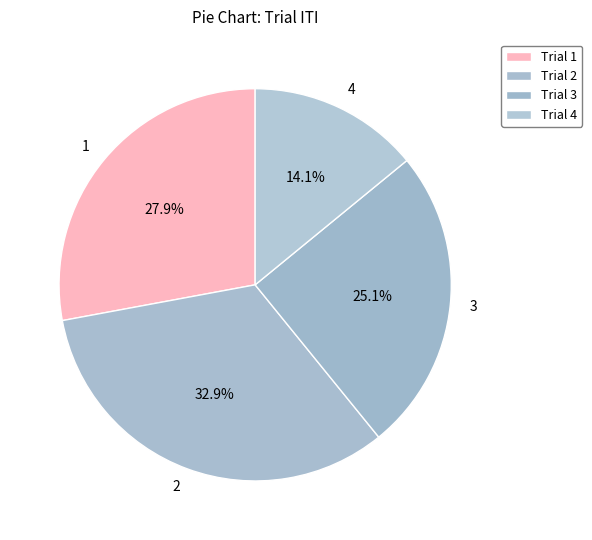

Which has a higher value, 2 or 3?

2